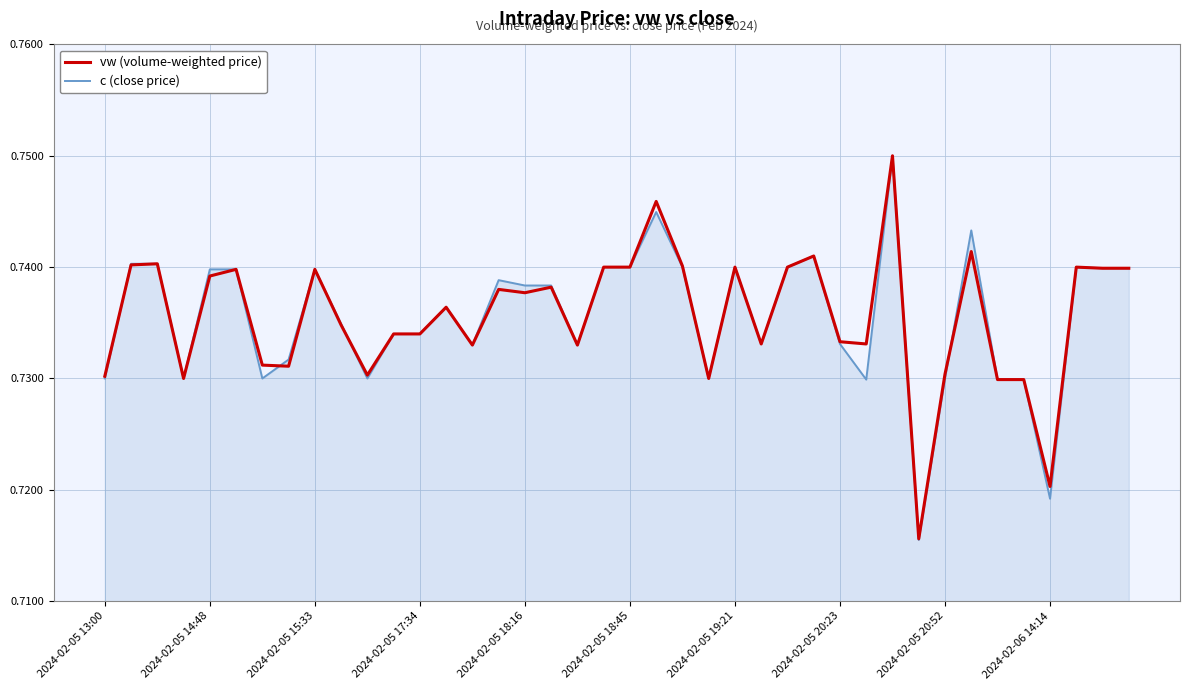

Which series has the widest spread of values?

c (close price)